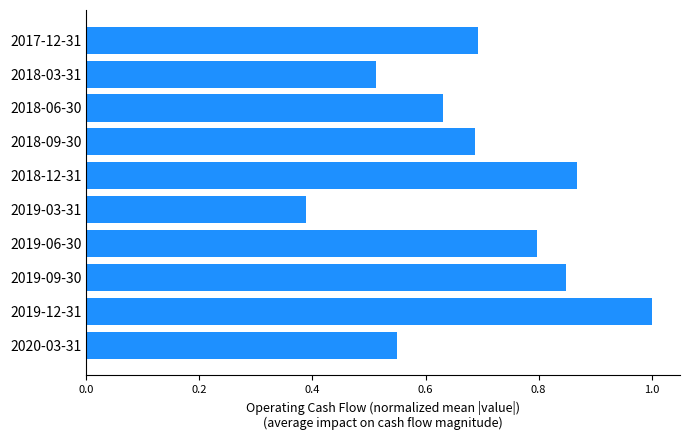

At which category does the chart reach its minimum across all series?

2019-03-31